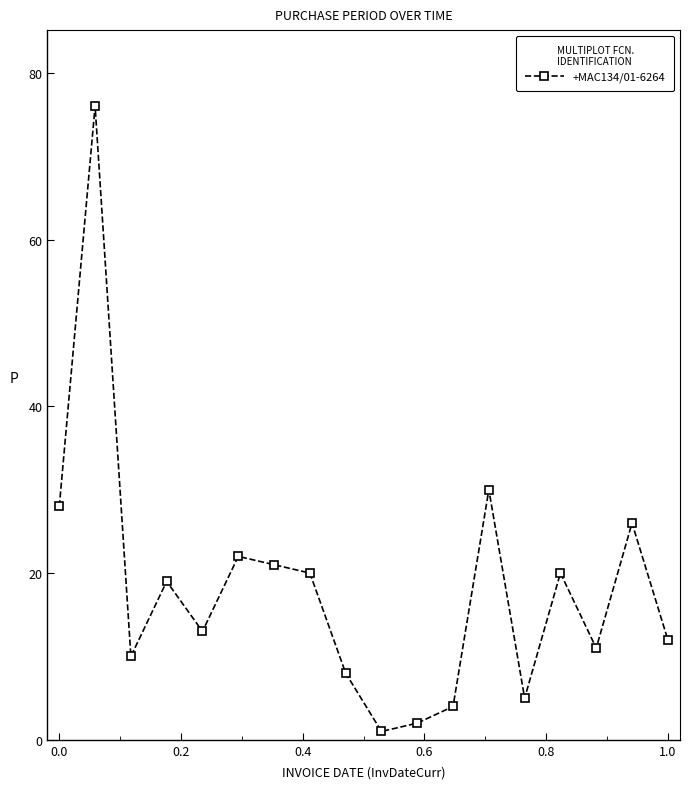

Does the chart display data point markers on the line(s)?

Yes